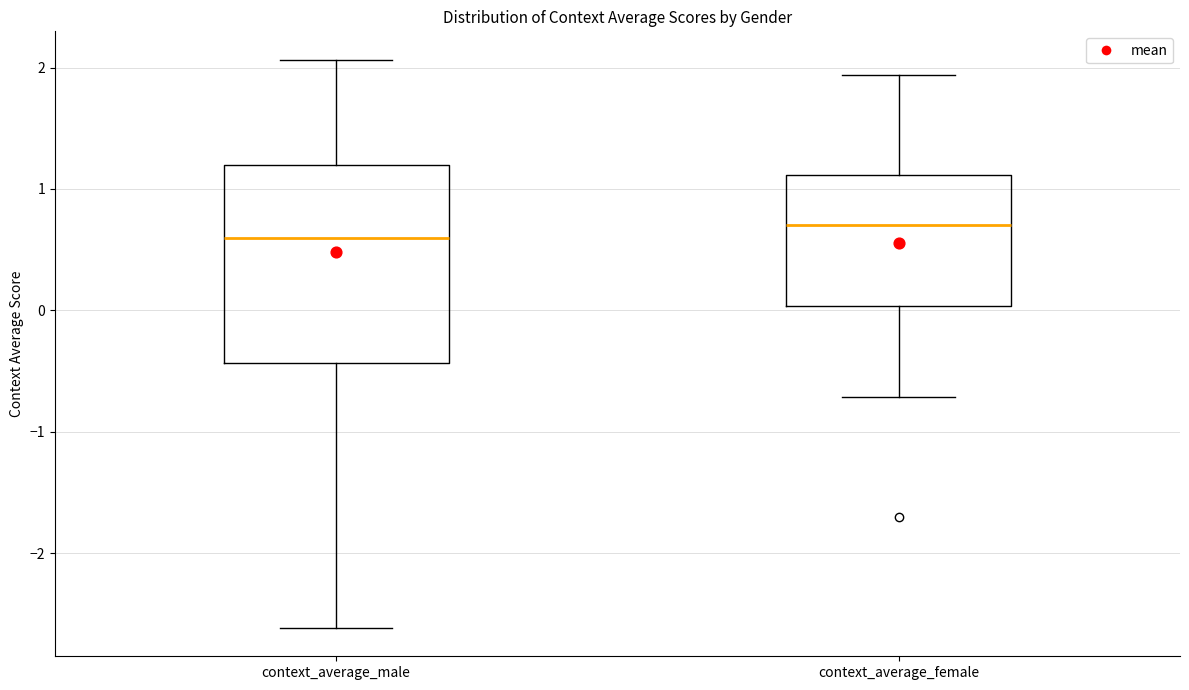

Reading left to right, transcribe this box plot: for each box, give where its median line is, the range the box spans, and where its two whiskers end, as read against the y-axis. The values are not printed on the chart, so give them approximately, as read against the axis.

context_average_male: median 0.6, box -0.4 to 1.2, whiskers -2.6 to 2.1
context_average_female: median 0.7, box 0.0 to 1.1, whiskers -0.7 to 1.9